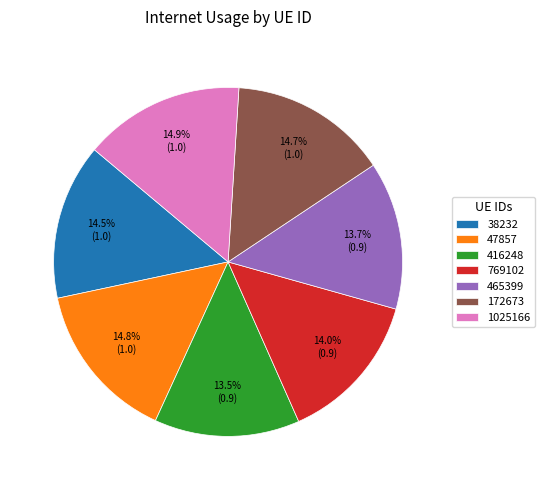

What percentage is the 1025166 slice, to the nearest percent?

15%